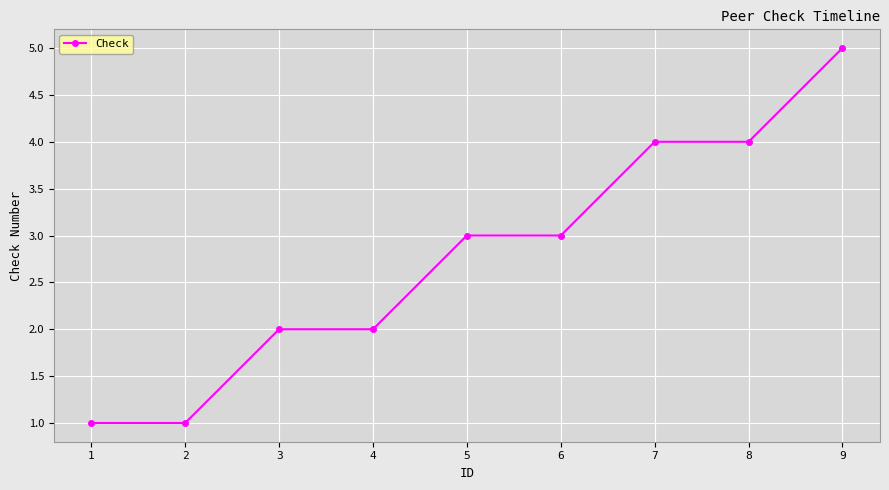

Reading left to right, list all the values displayed in this chart.

1	1	2	2	3	3	4	4	5